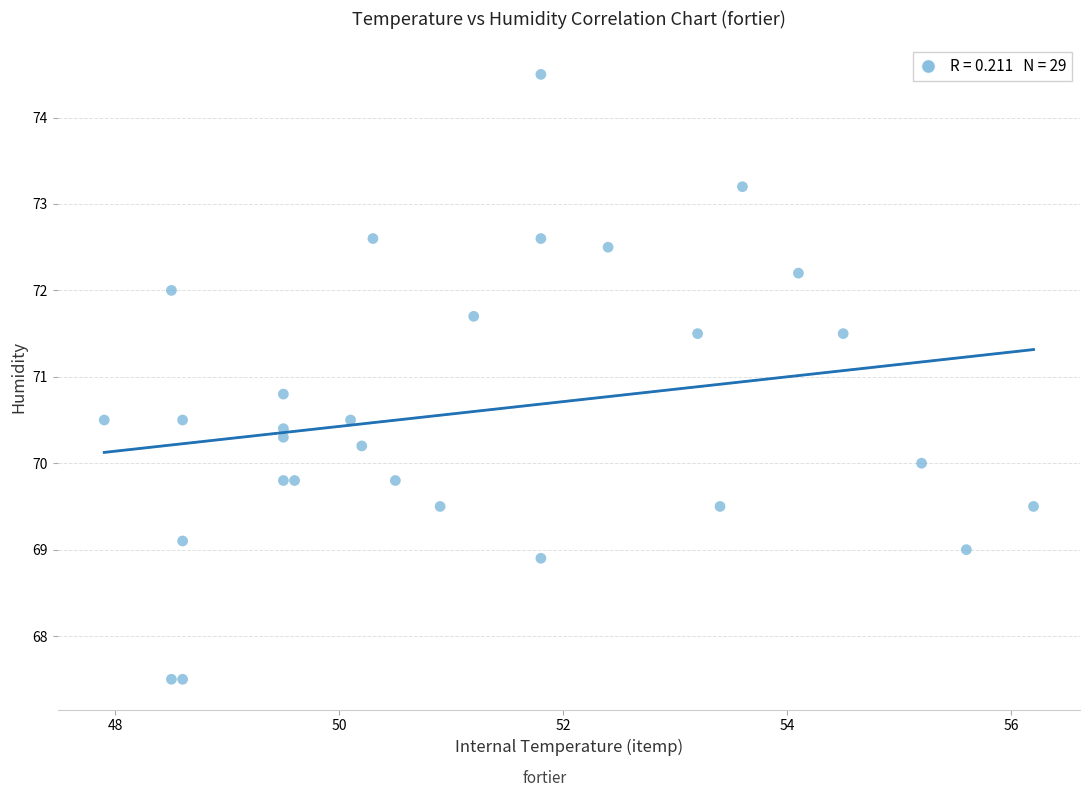

What Y value in the scatter plot is closest to 71?

70.8